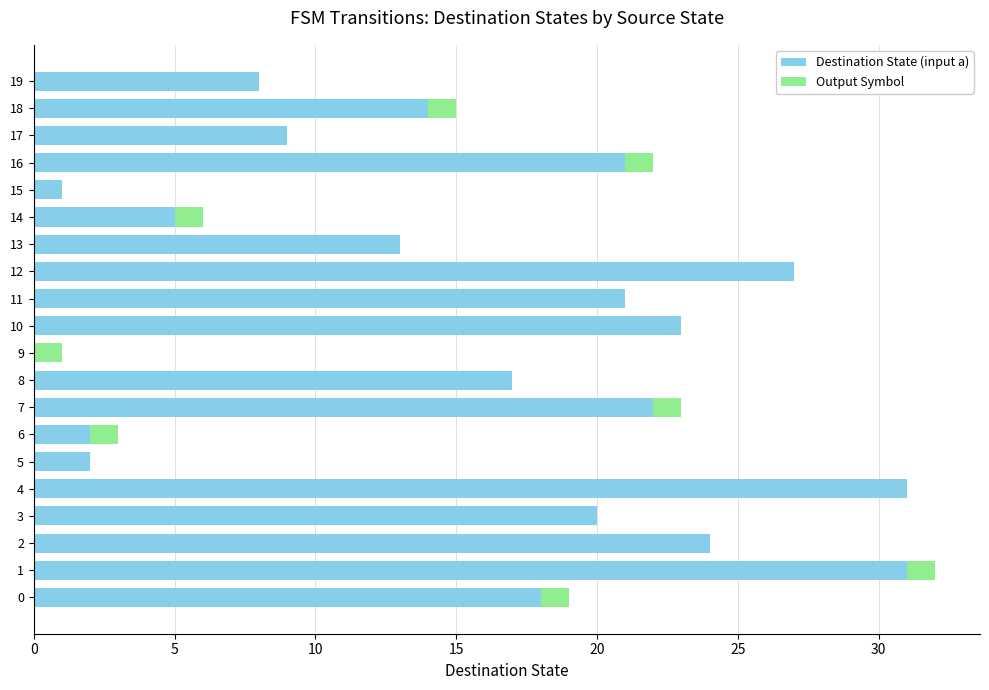

What is the difference between the Destination State (input a) values at 19 and 9?

8